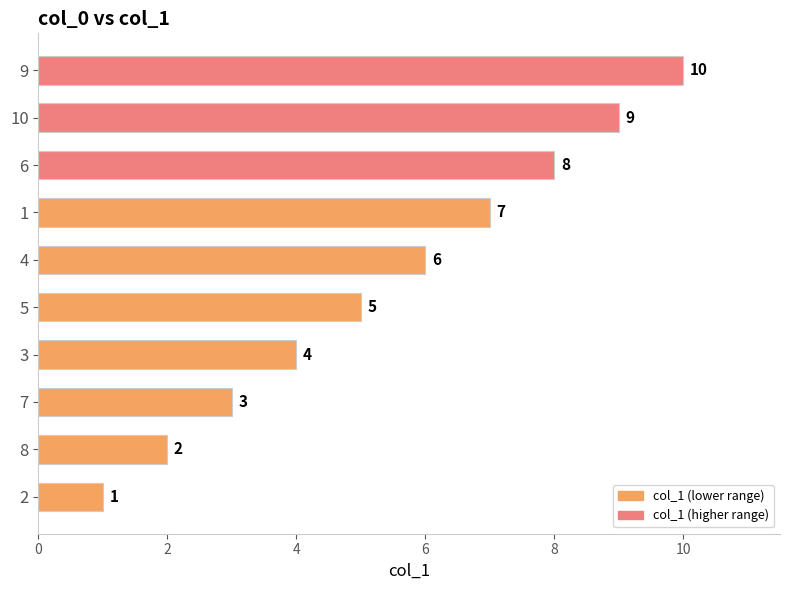

Which label corresponds to the largest value in the chart?

9